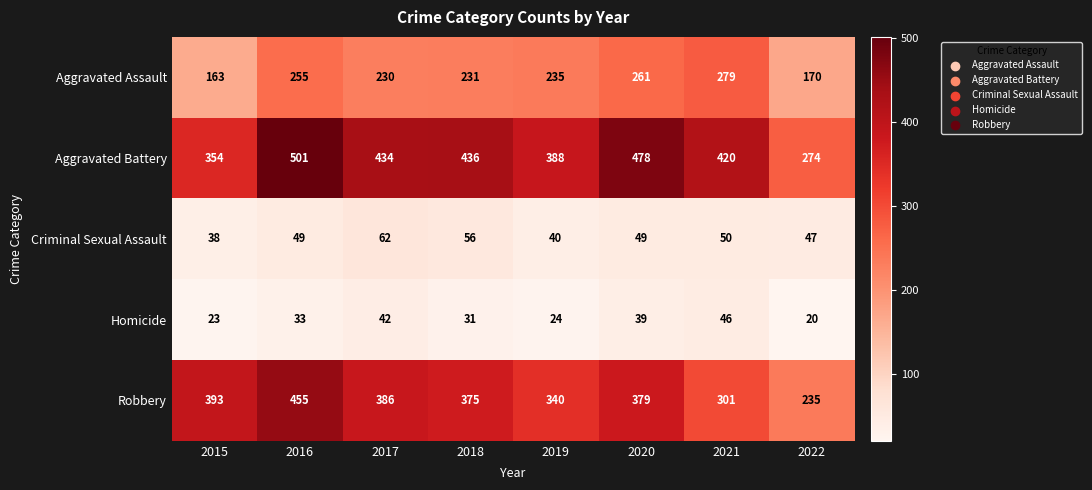

Which series has the largest total across all categories?

Aggravated Battery